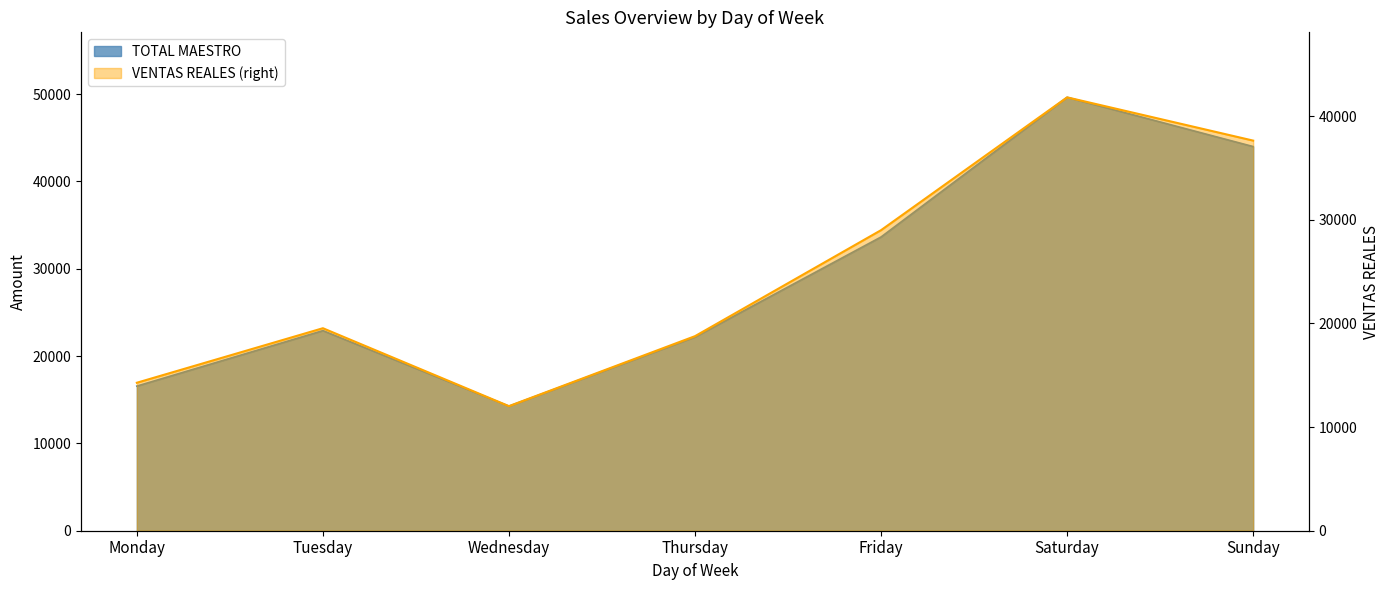

What is the average value of the VENTAS REALES series?

24721.6